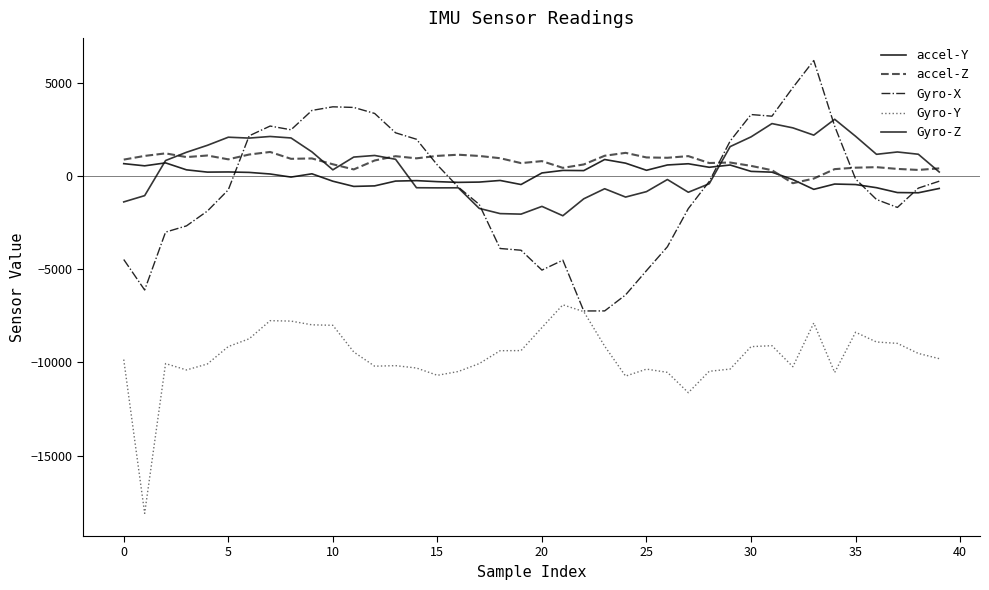

Which series has the largest total across all categories?

accel-Z